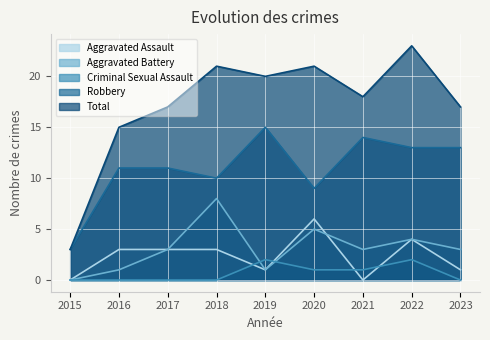

In Aggravated Battery, how many points are higher than both neighbors (excluding endpoints)?

3